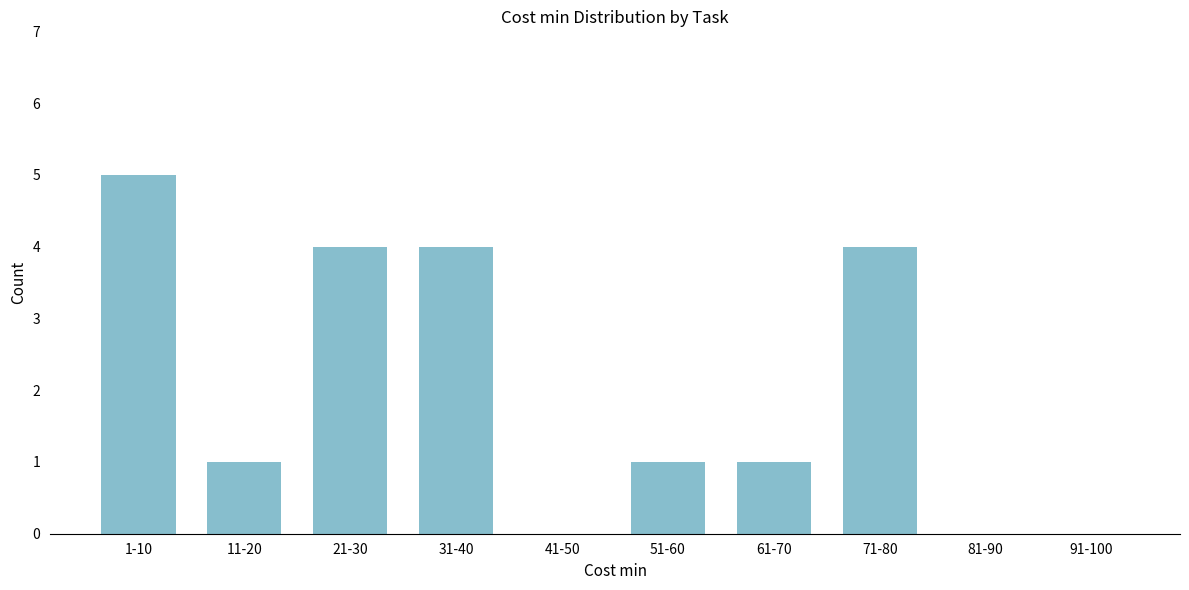

Reading left to right, extract all data points from this chart.

1-10=5	11-20=1	21-30=4	31-40=4	41-50=0	51-60=1	61-70=1	71-80=4	81-90=0	91-100=0